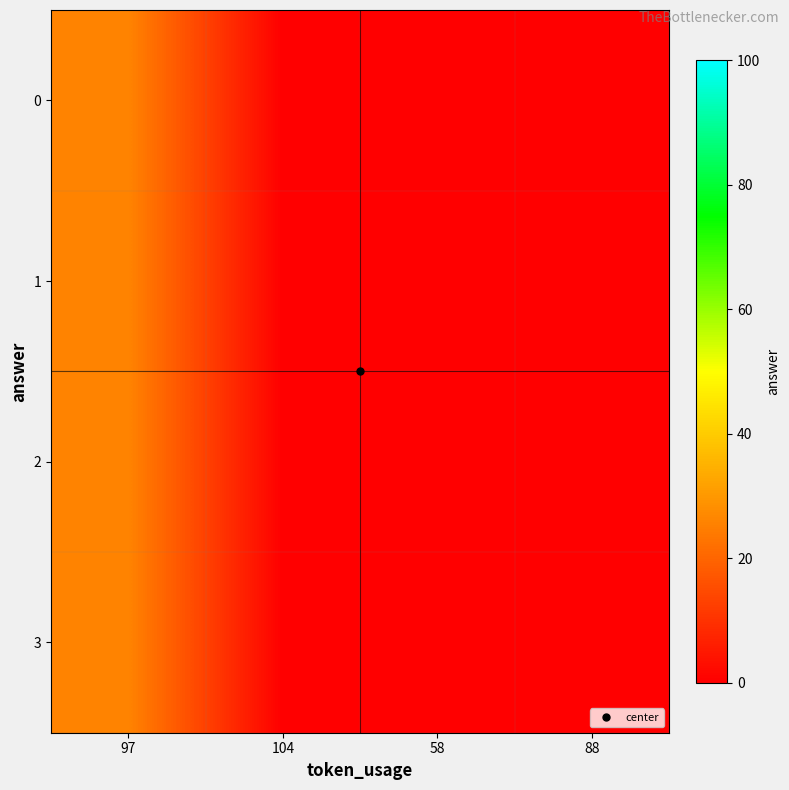

Reading left to right, what are all the values shown in this chart?

0: 97=26	104=0	58=0	88=0
1: 97=26	104=0	58=0	88=0
2: 97=26	104=0	58=0	88=0
3: 97=26	104=0	58=0	88=0